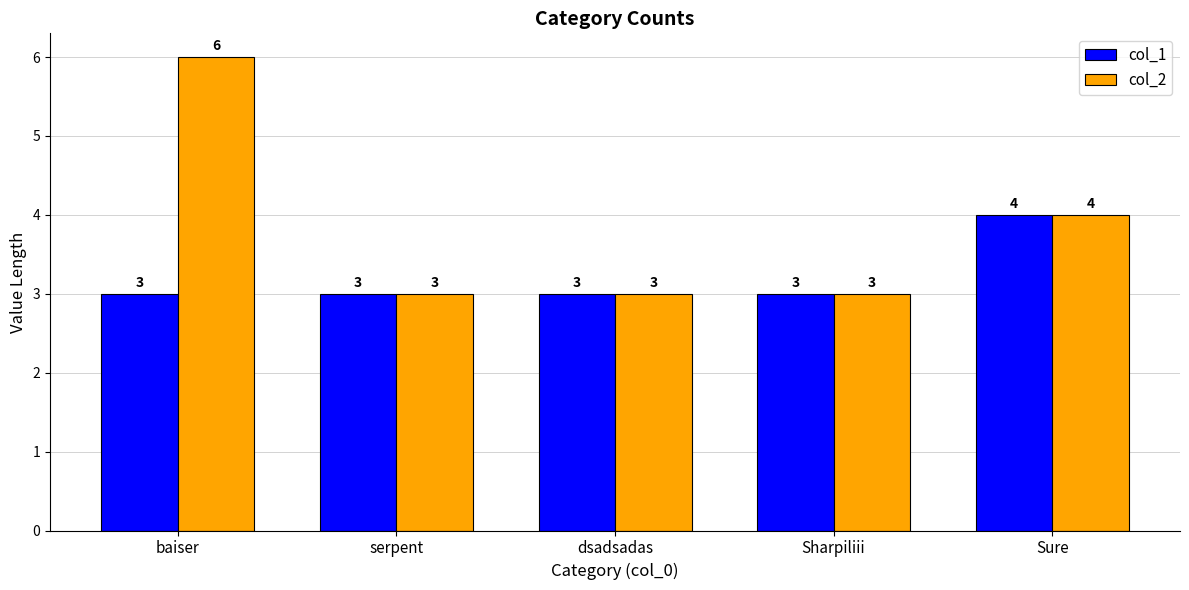

What is the total value across all series at Sure?

8